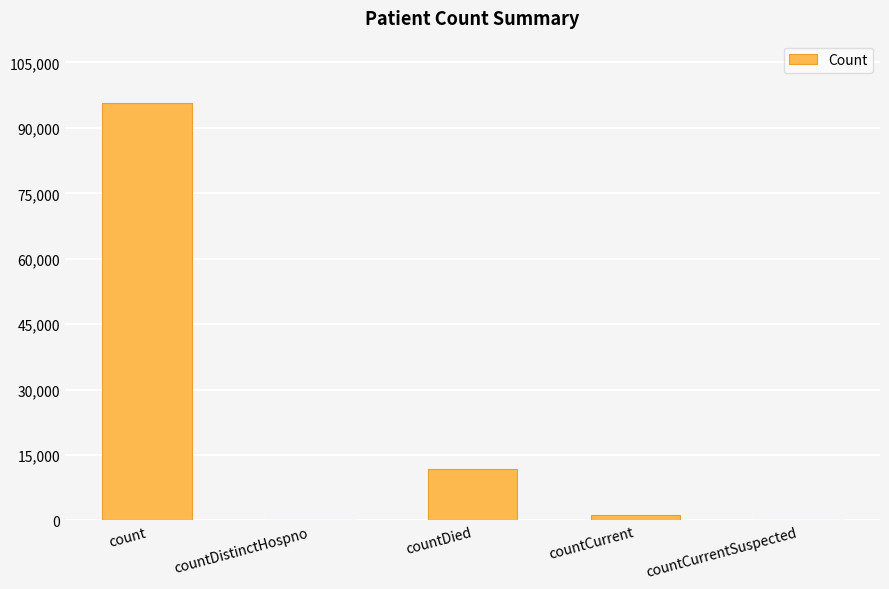

The chart shows a value of 11877 at countDied. True or false?

True